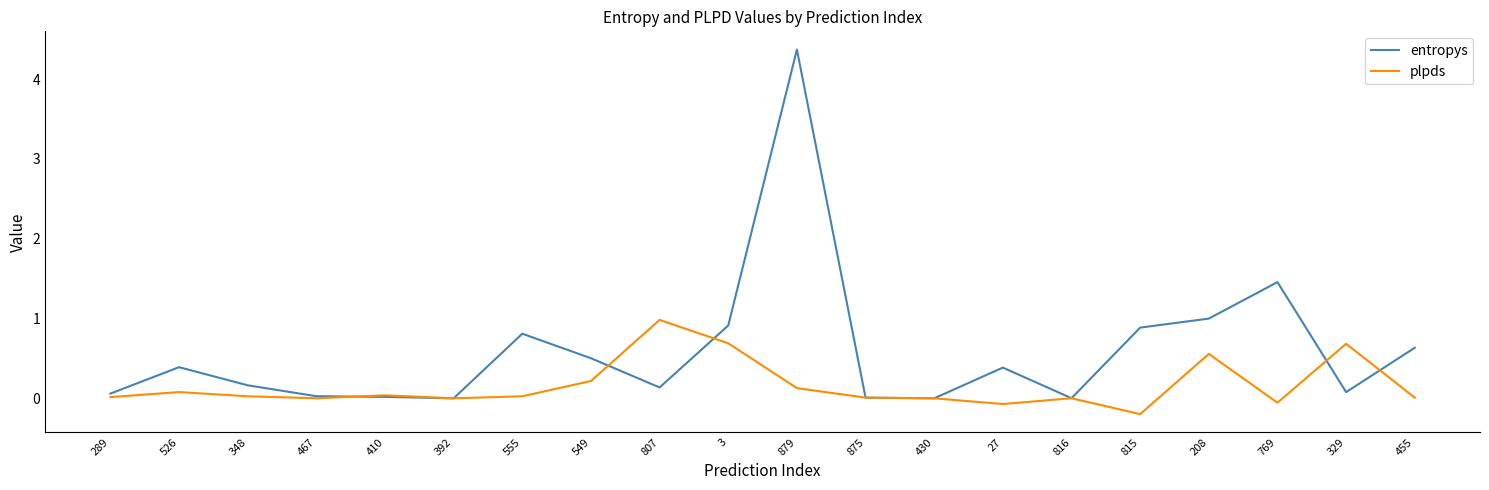

In entropys, how many points are lower than both neighbors (excluding endpoints)?

5